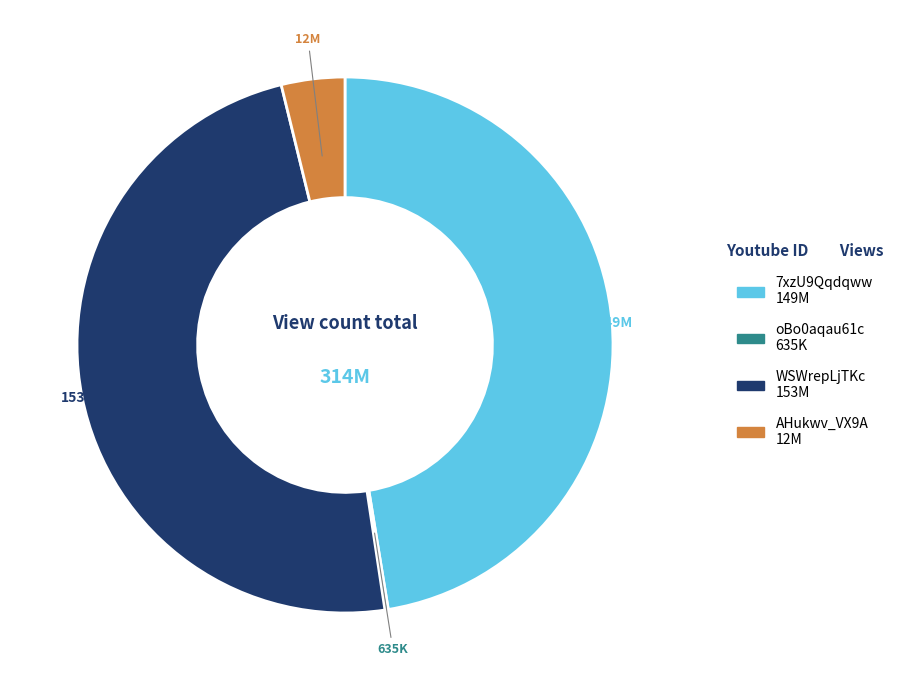

Is the sum of AHukwv_VX9A and WSWrepLjTKc greater than half?

Yes